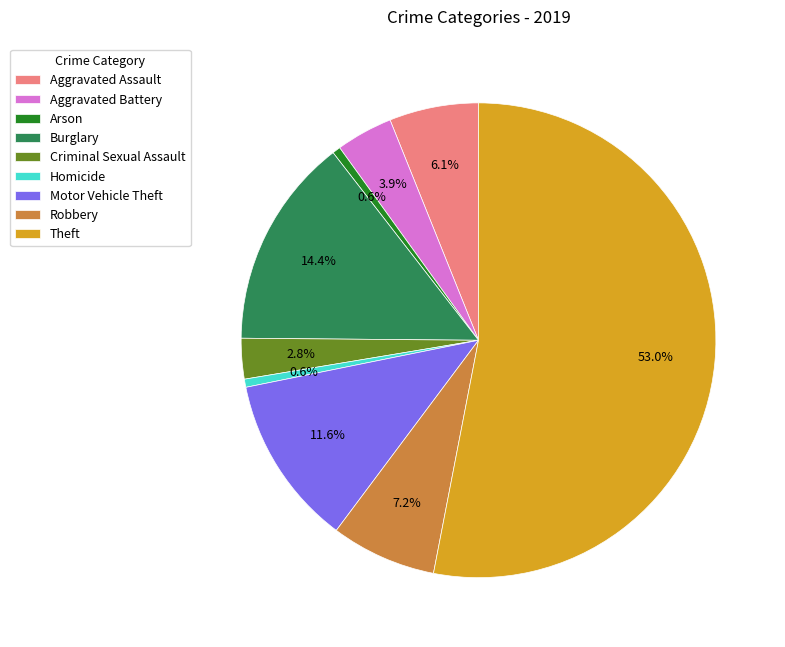

What percentage is the Burglary slice, to the nearest percent?

14%